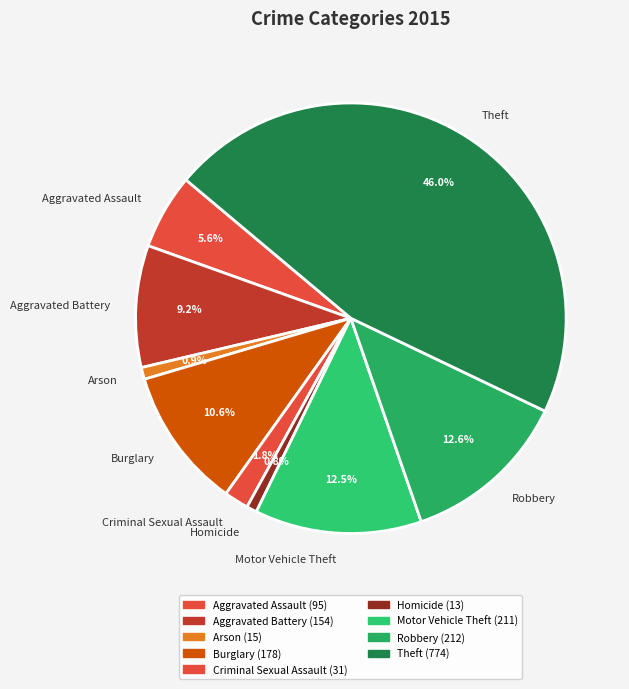

Count the number of slices in the pie.

9